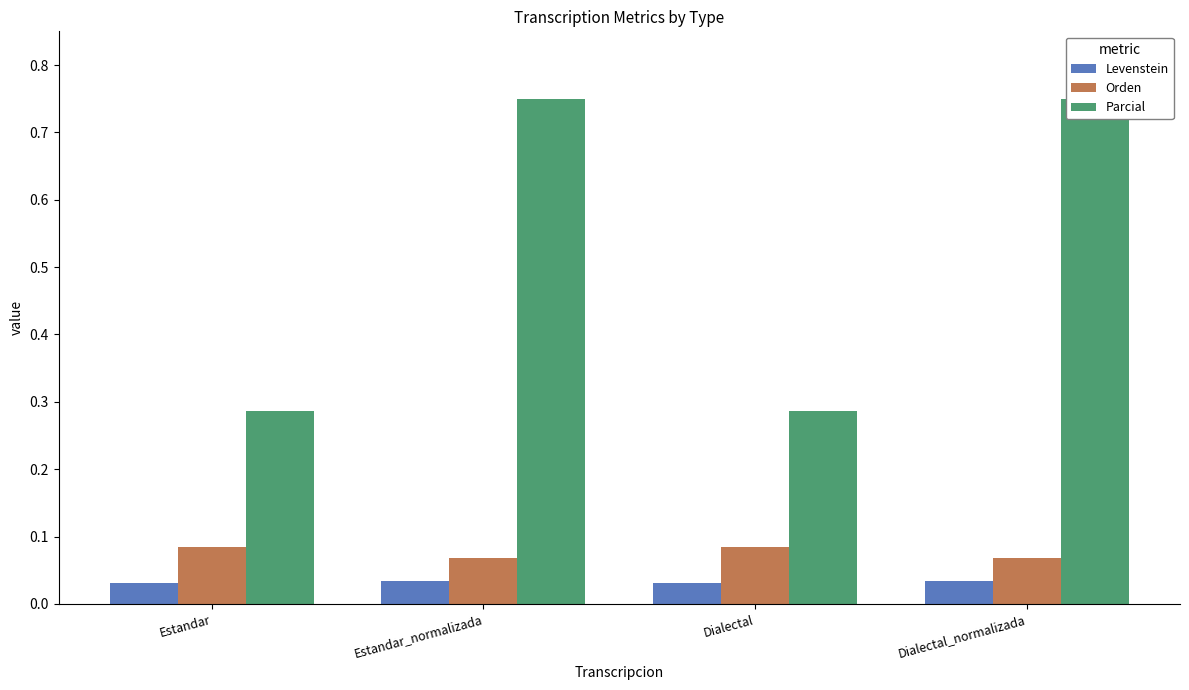

What is the sum of the Orden values at Dialectal_normalizada and Dialectal?

0.2